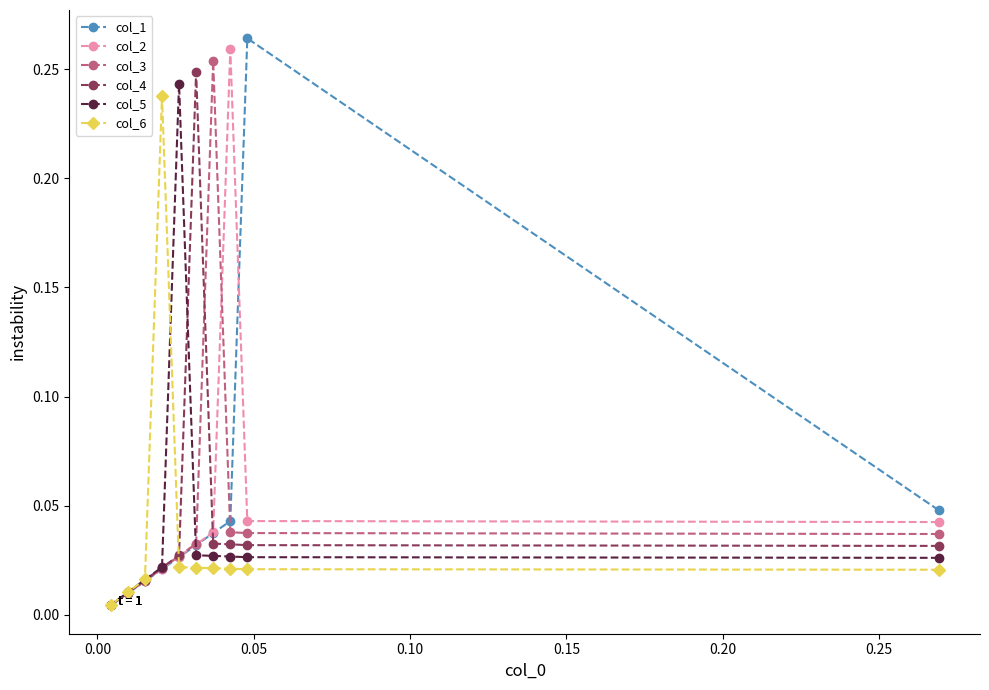

At how many categories does at least one series exceed 0?

10